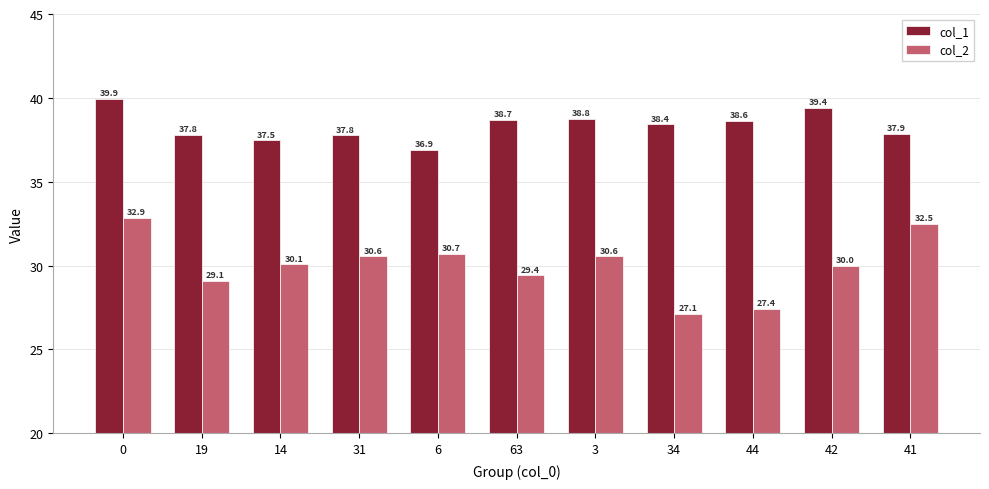

How many values in the col_2 series exceed 30?

6